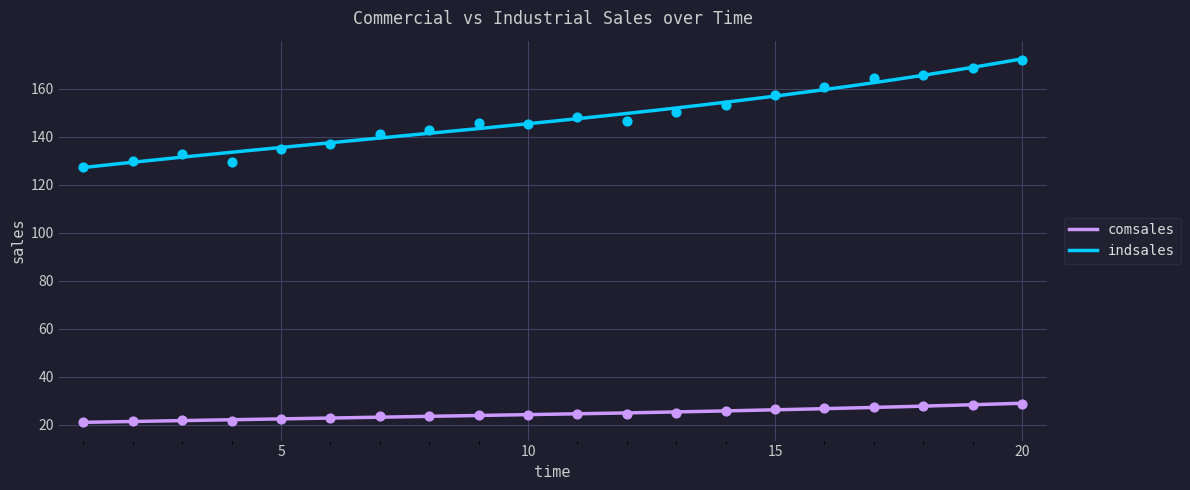

Which series has the largest Y range (max minus min)?

indsales